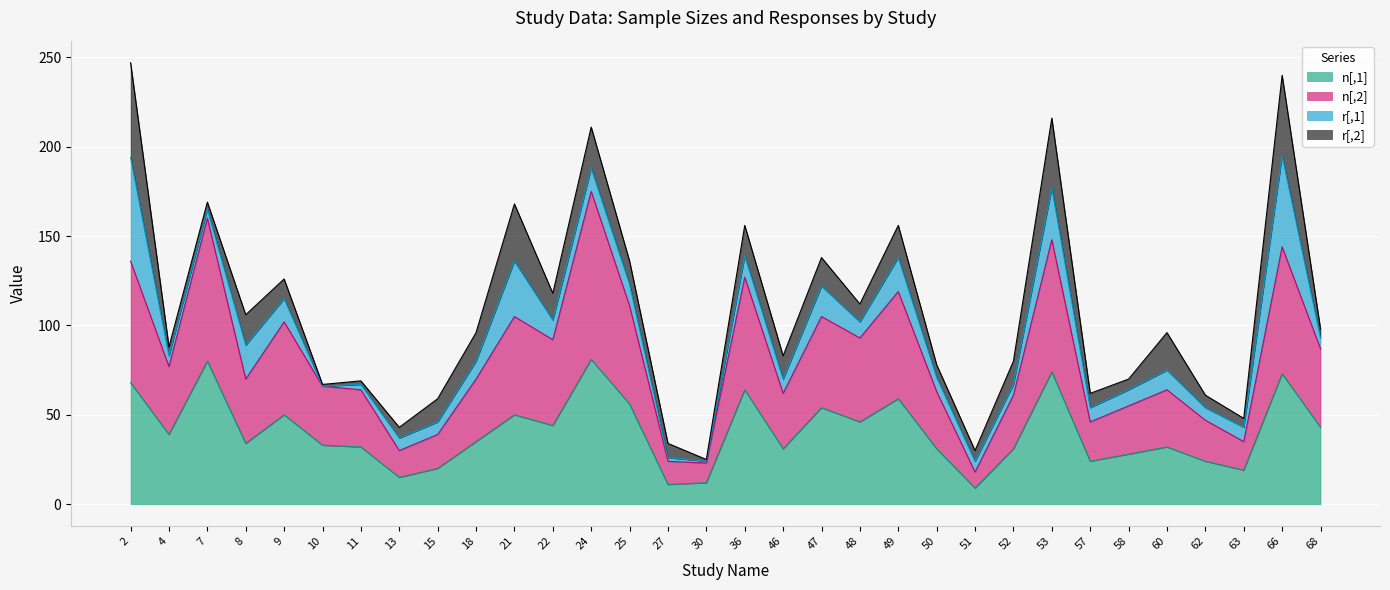

The n[,1] series shows 42 at 11. True or false?

False